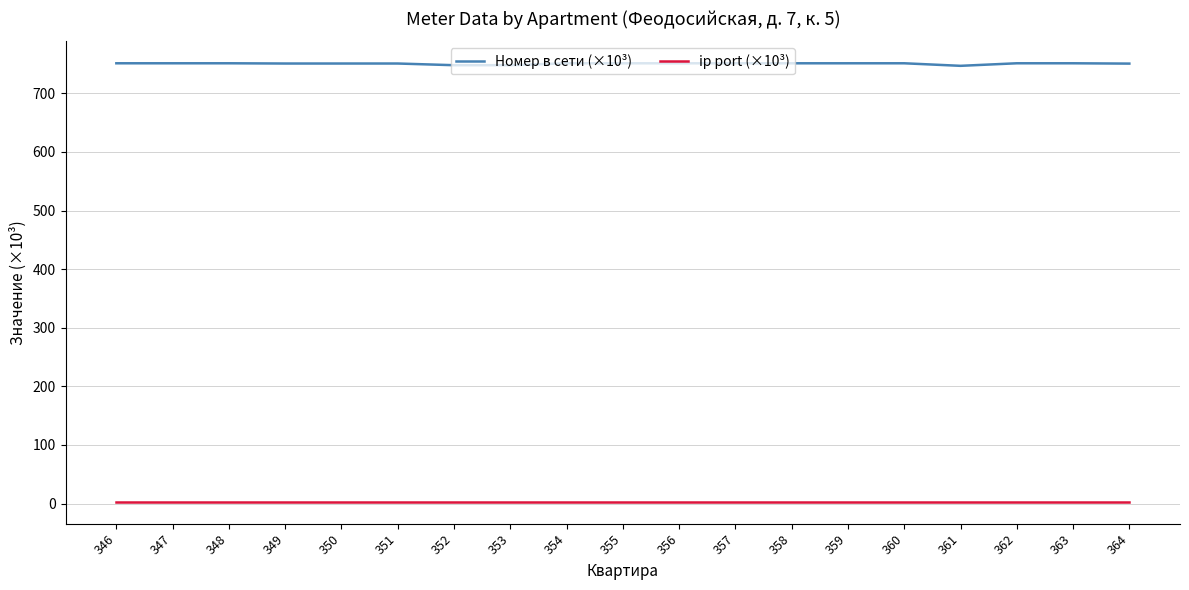

What is the sum of the Номер в сети (×10³) values at 361 and 346?

1498.1